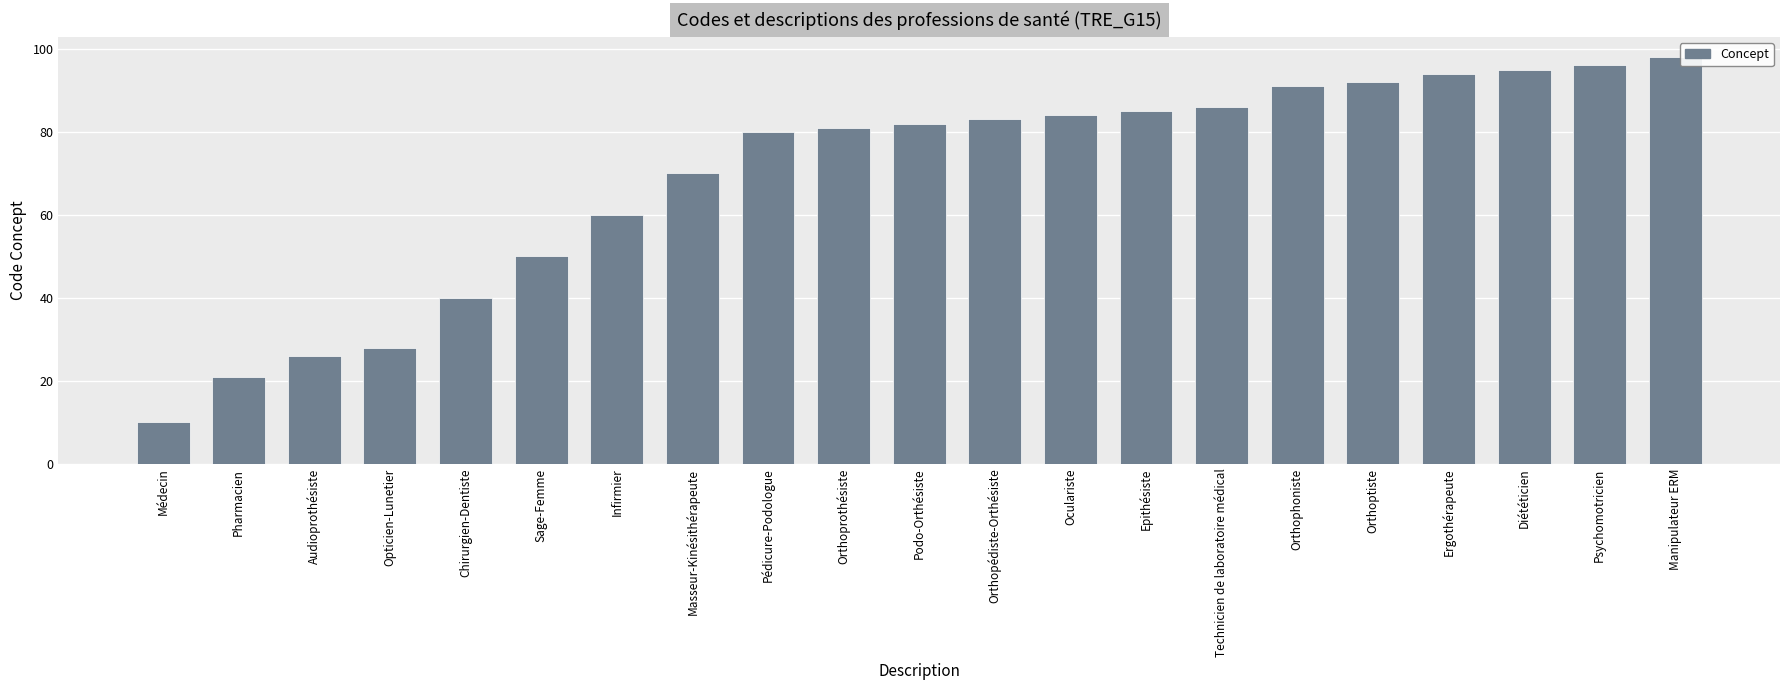

Where is the data nearest to the value 54?

Sage-Femme